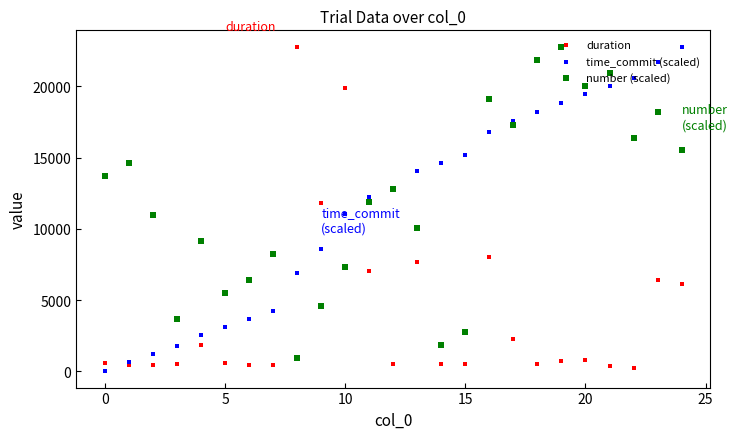

Is the value of number (scaled) at 21 greater than the value of duration at 15?

Yes